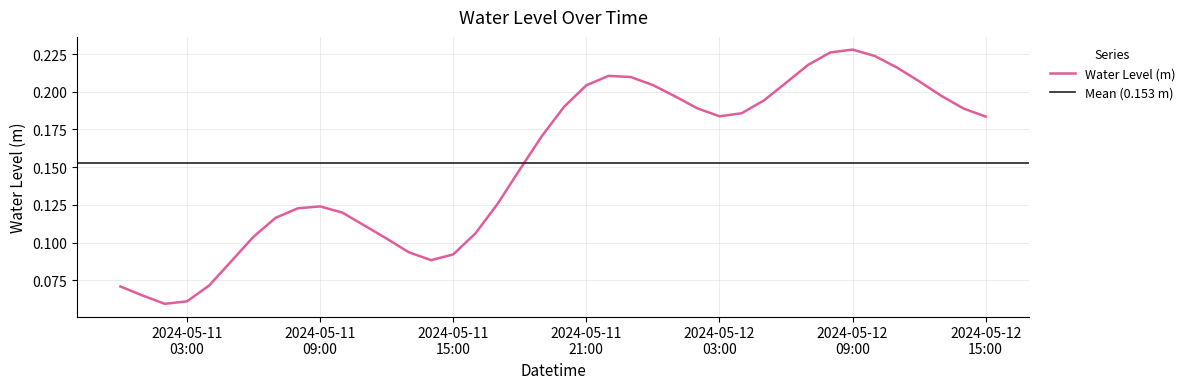

Count the values in the range 0 to 1.

40